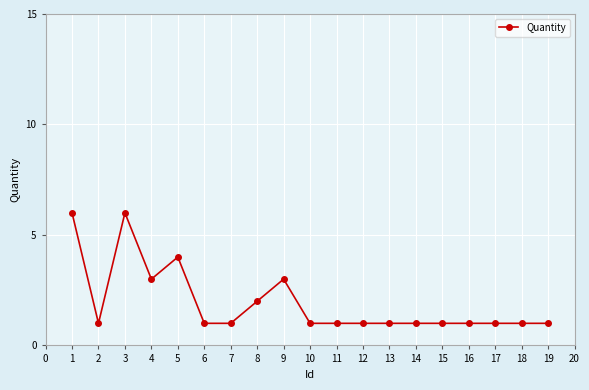

Is it true that the value at 14 is 1?

True